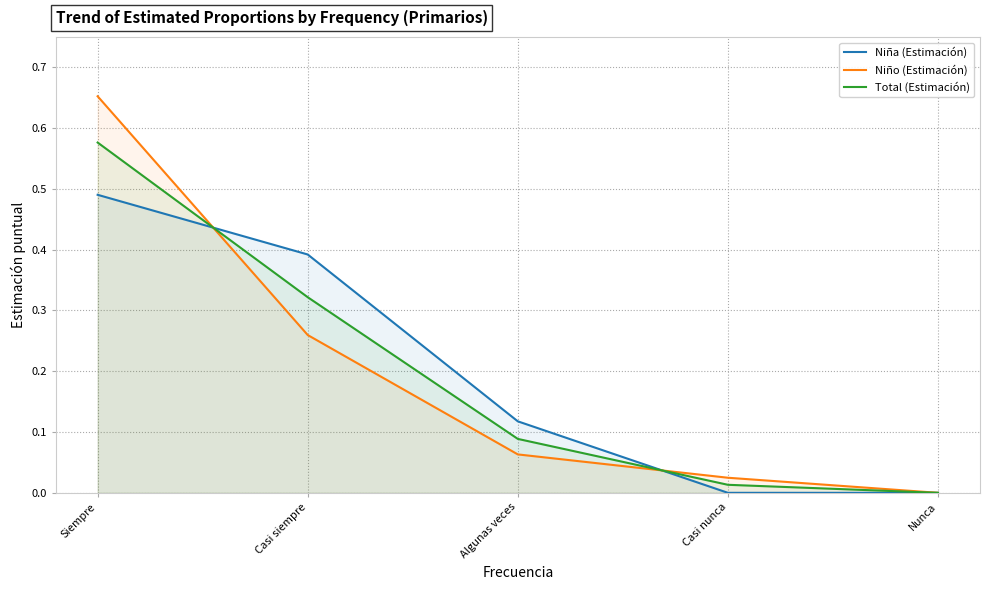

What is the label of the 4th point from the left?

Casi nunca